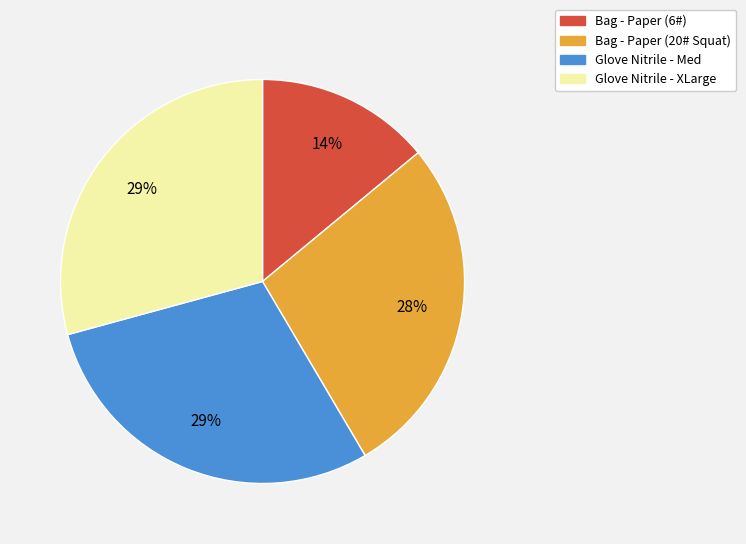

Approximately how many times larger is the value at Glove Nitrile - XLarge compared to Glove Nitrile - Med?

1.0